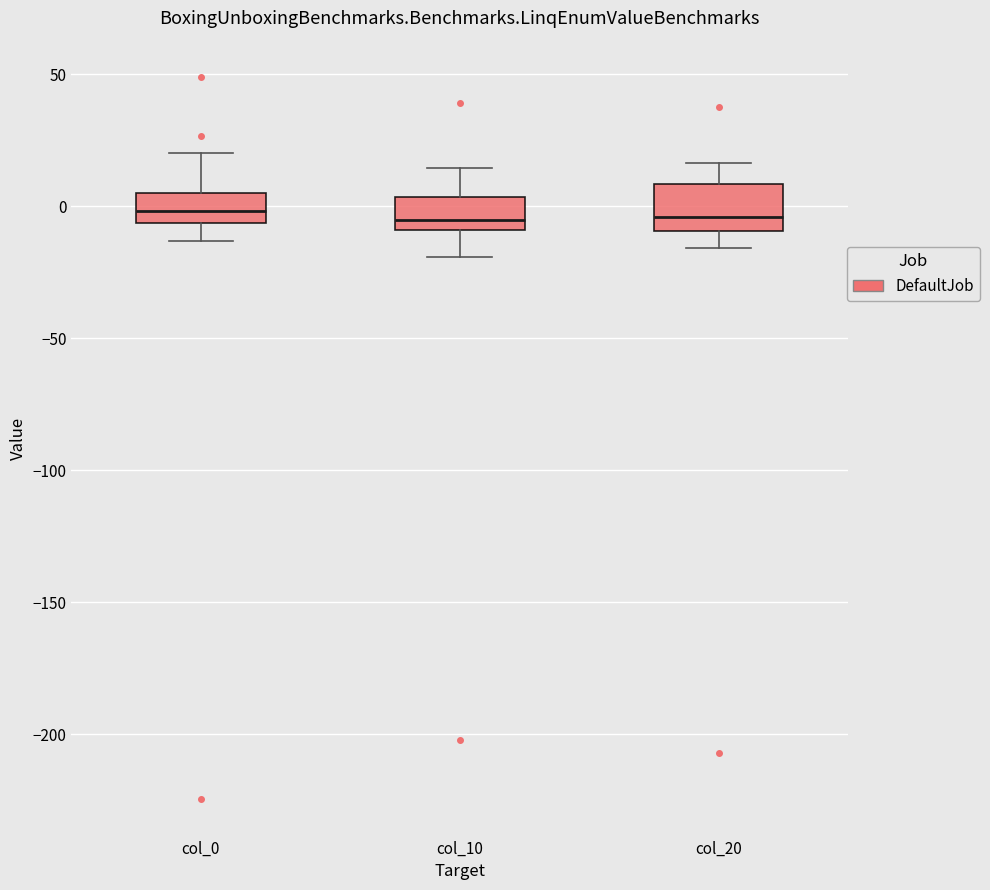

Where does the median line of the box for col_20 sit on the y-axis? The values are not printed on the chart, so give them approximately, as read against the axis.

-5